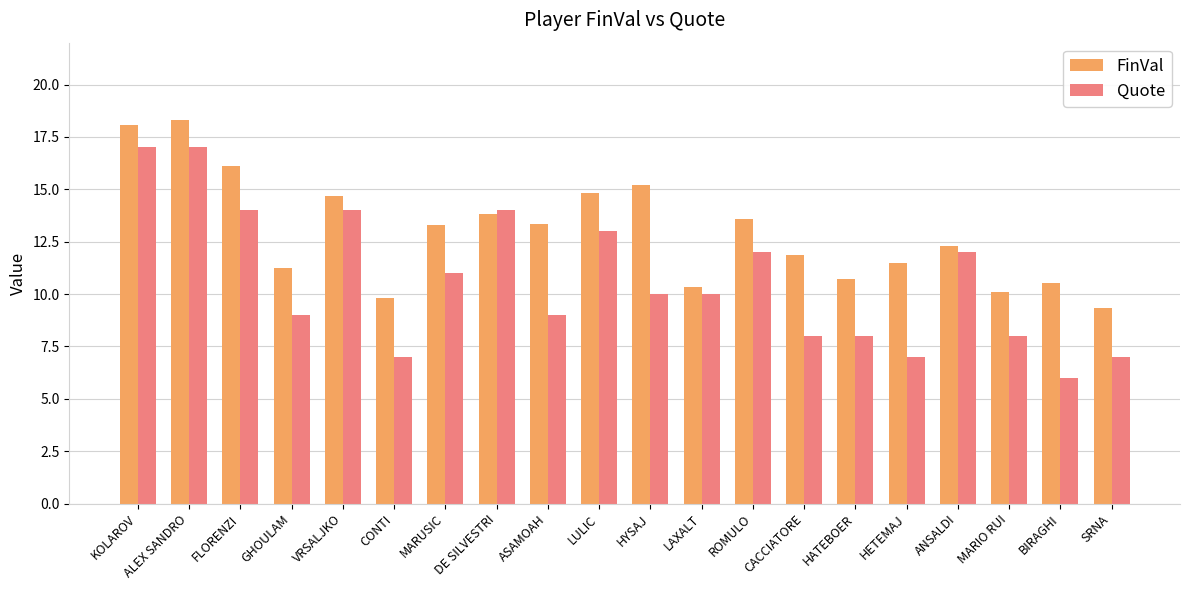

List the series in order of their peak value, highest first.

FinVal, Quote